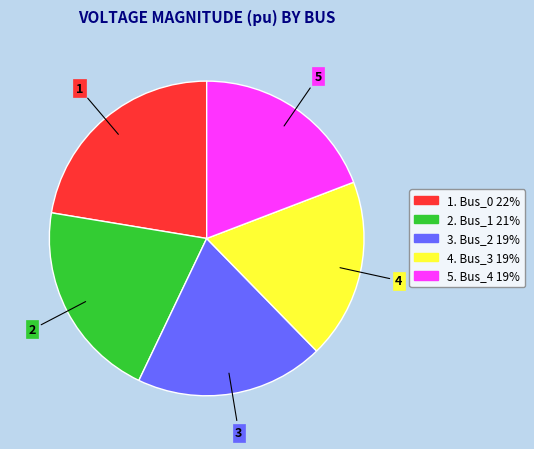

Is there a majority slice in this chart?

No